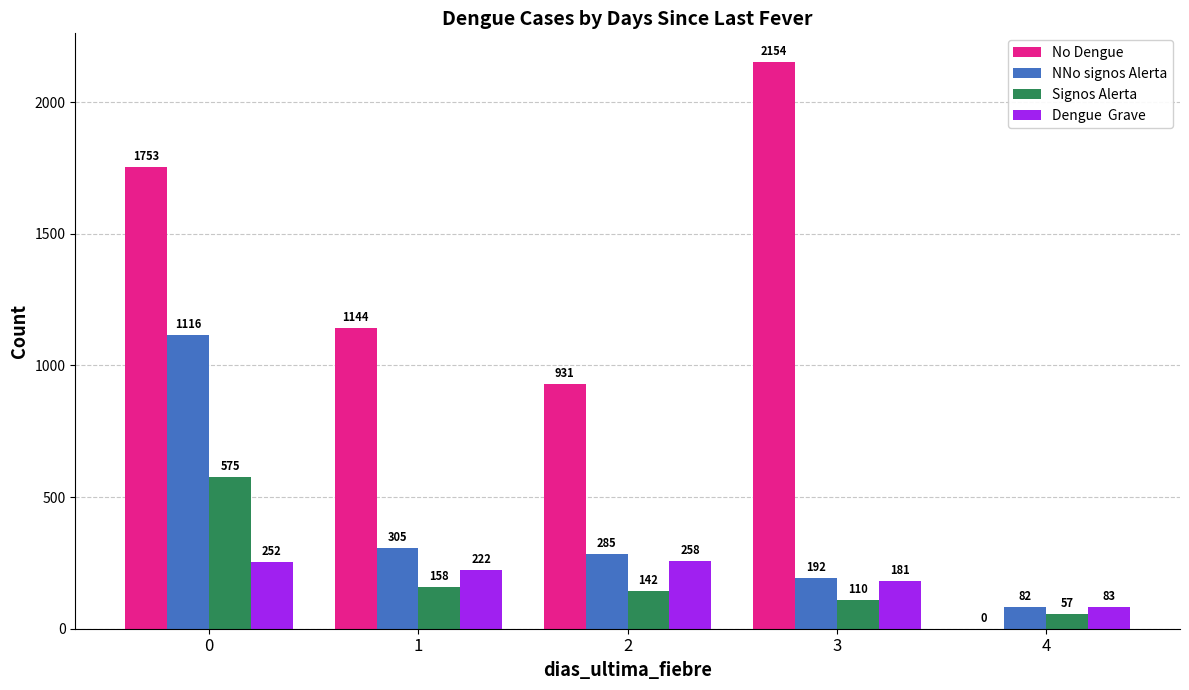

At which category does the chart reach its peak across all series?

3